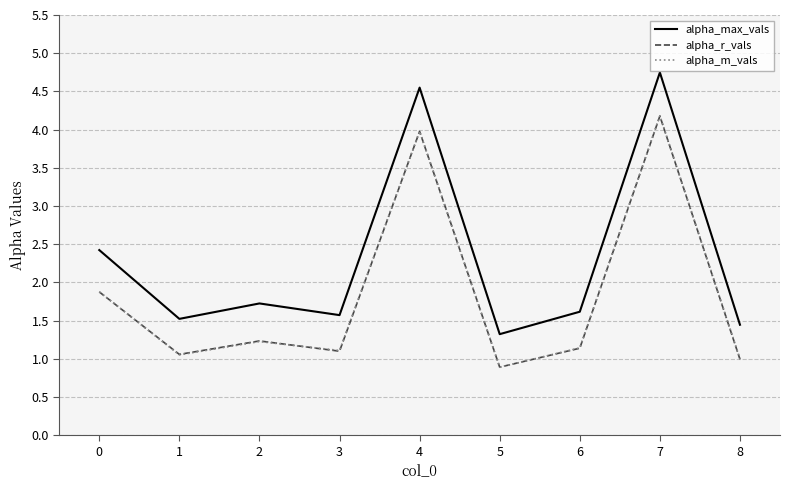

True or false: alpha_m_vals has a value of 1.1 at 3.

True